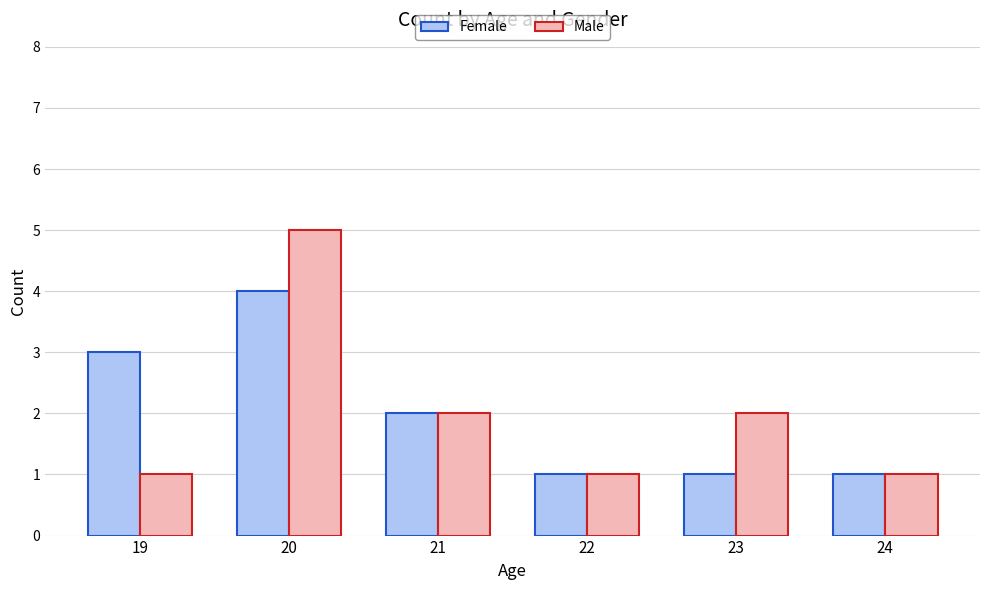

Where does the Male series first go above 2?

20